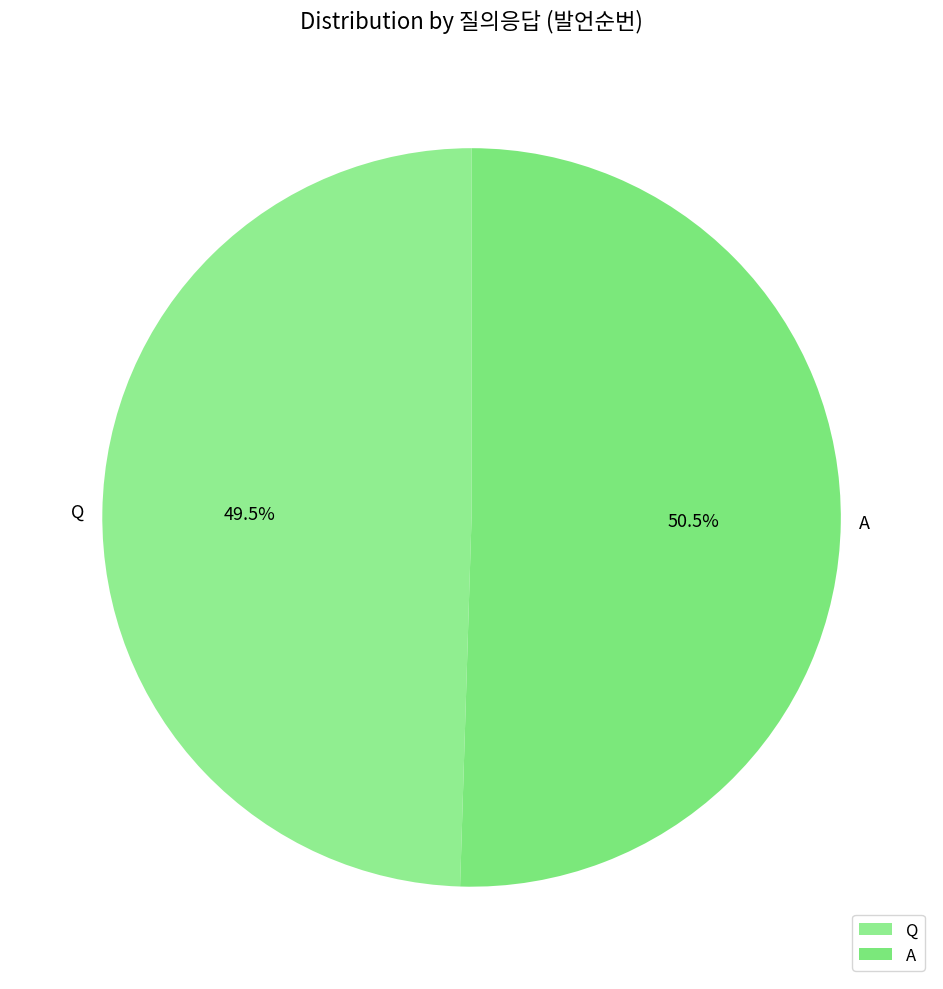

Does A represent more than half of the total?

Yes